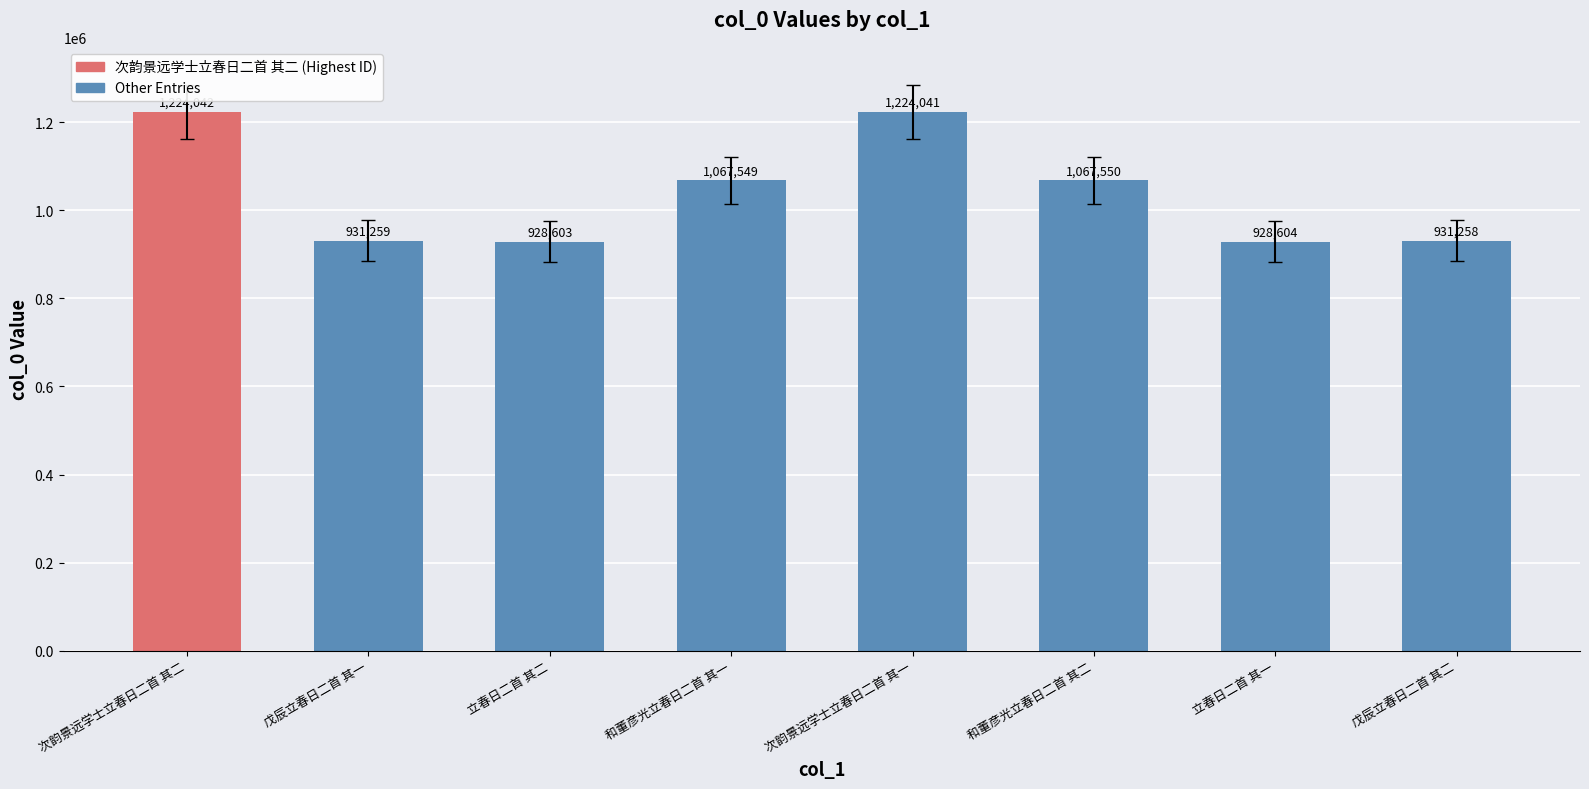

What is the value of the 5th bar from the left?

1224041